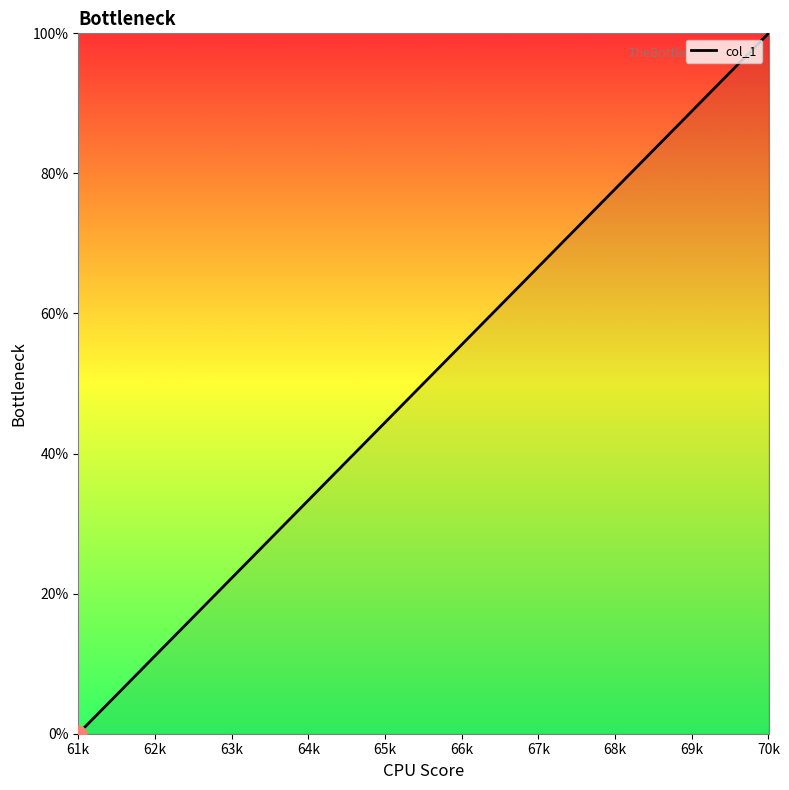

True or false: the data shows 34.6 at 61k.

False